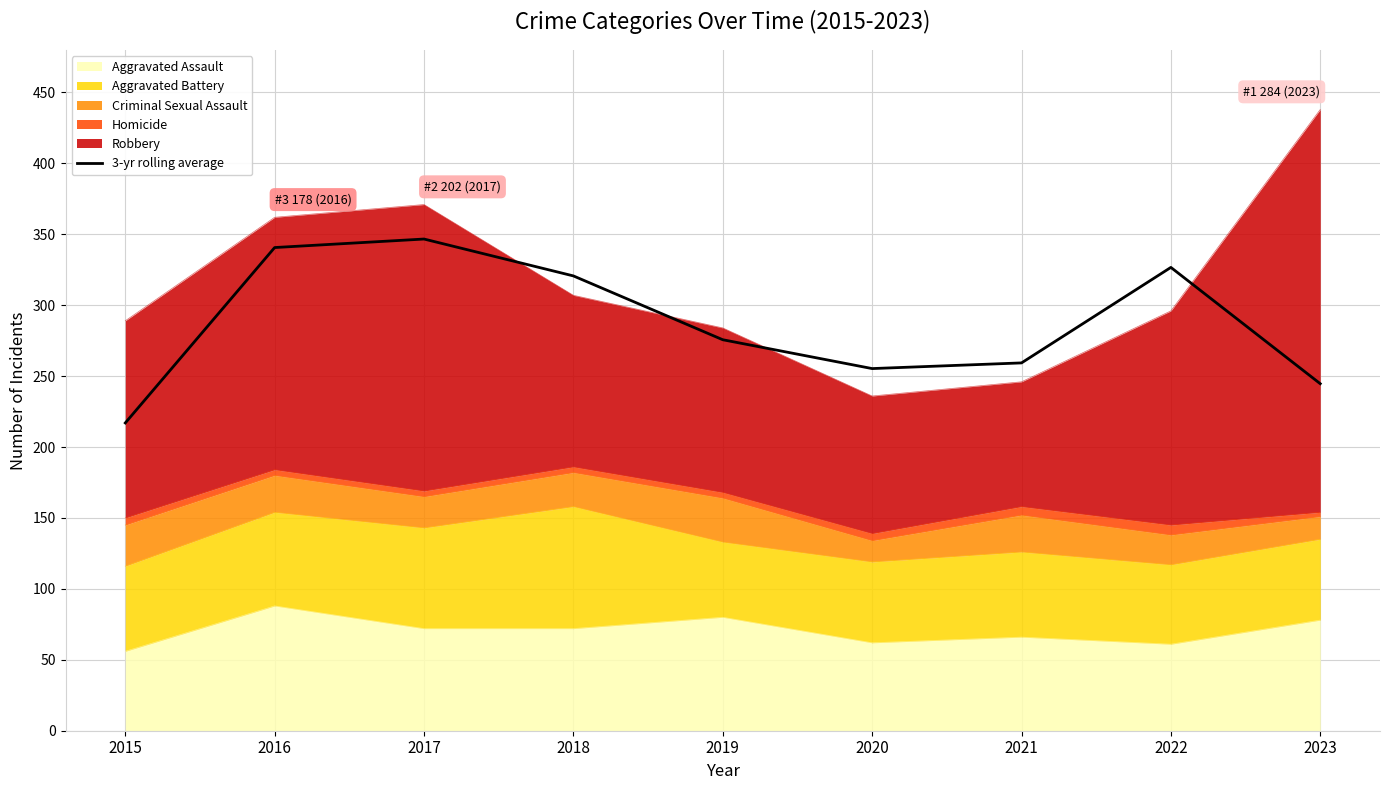

What is the difference between the maximum and second lowest values?

102.0